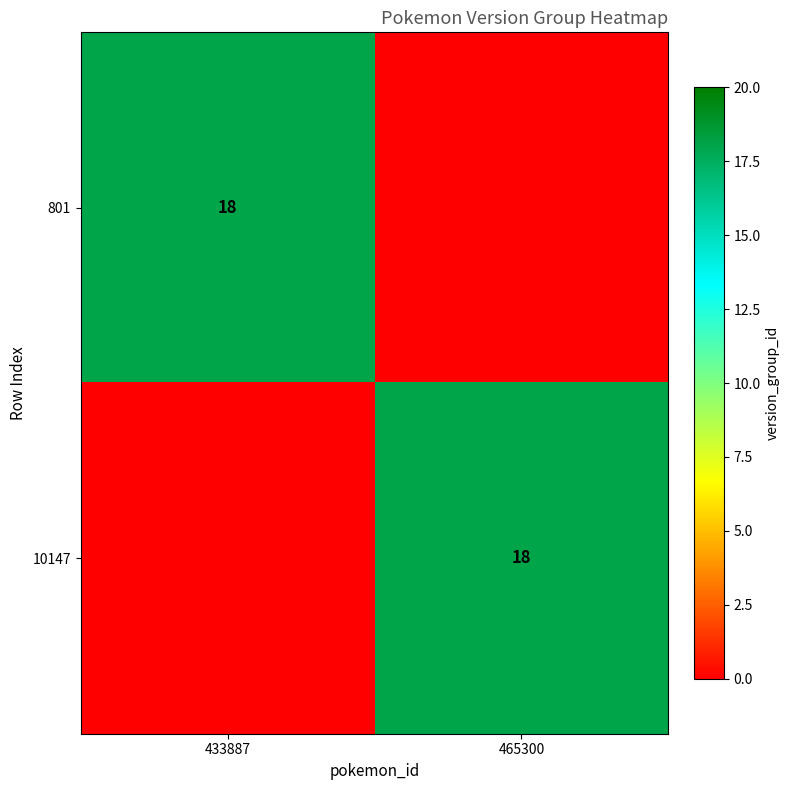

The value of 801 at 433887 is 18. True or false?

True